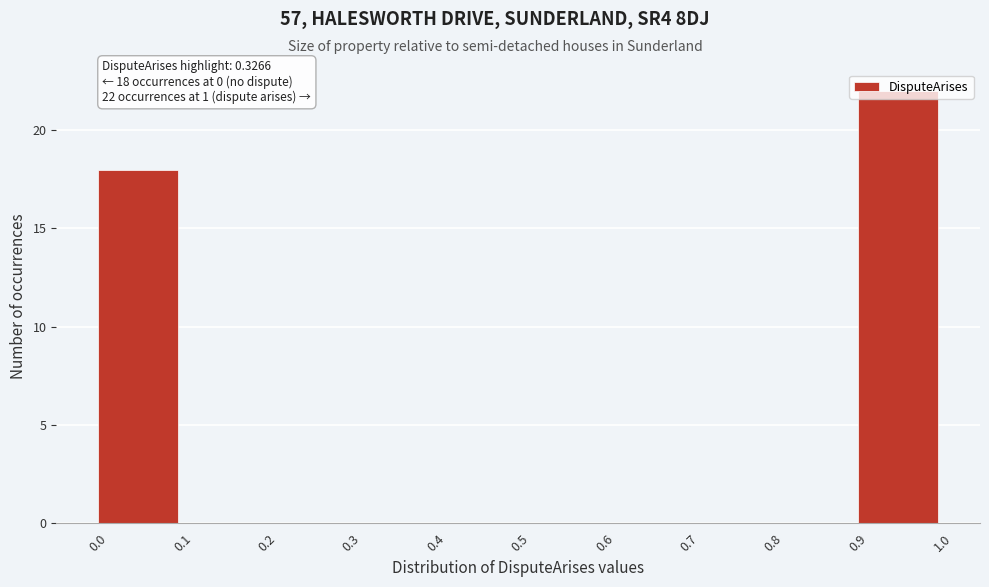

Over which range of the x-axis is the bar tallest?

0.9 to 1.0